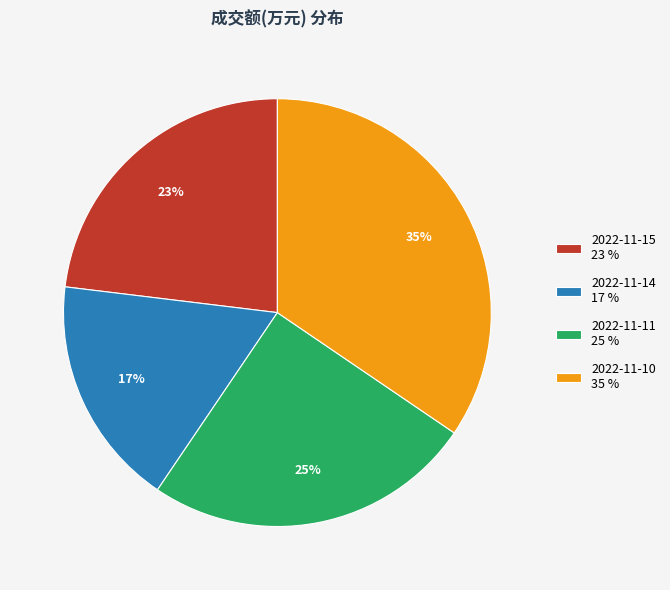

Count the number of slices in the pie.

4